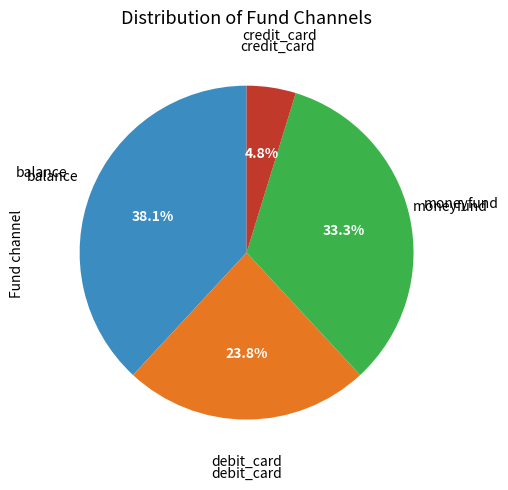

Is there any slice that represents more than half of the pie?

No